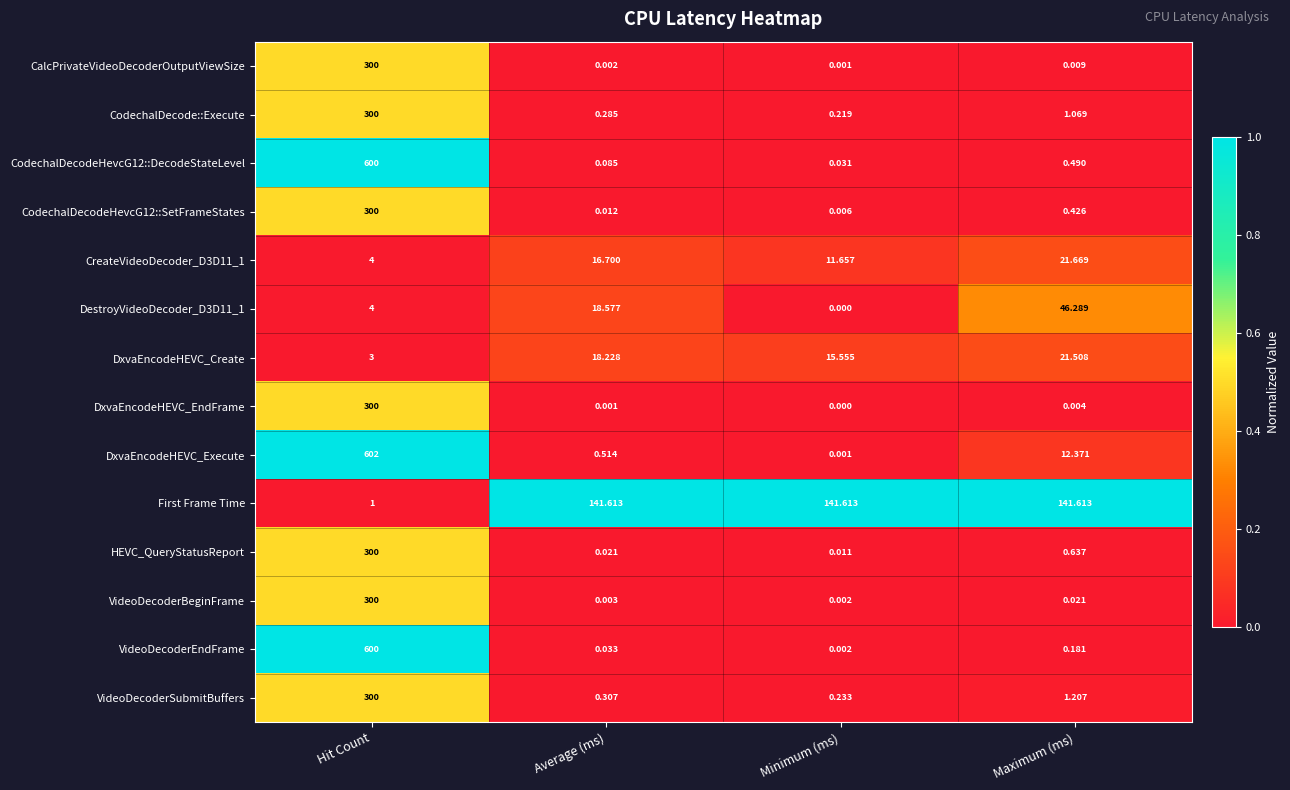

Which series has the largest range (max minus min)?

DxvaEncodeHEVC_Execute